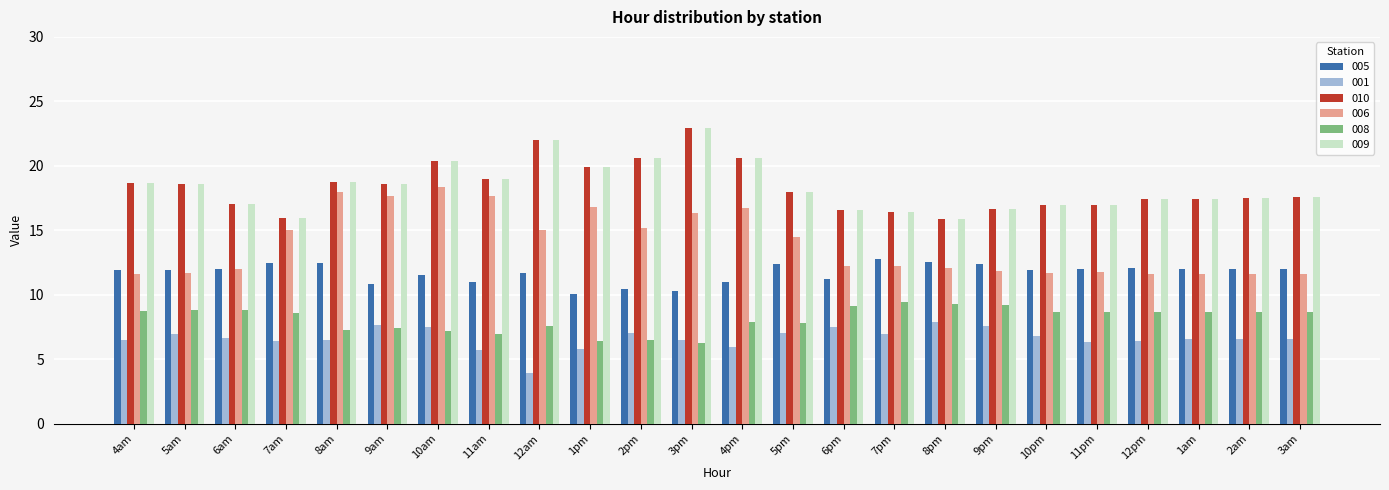

What is the difference between the second highest and second lowest values in the 009 series?

6.0